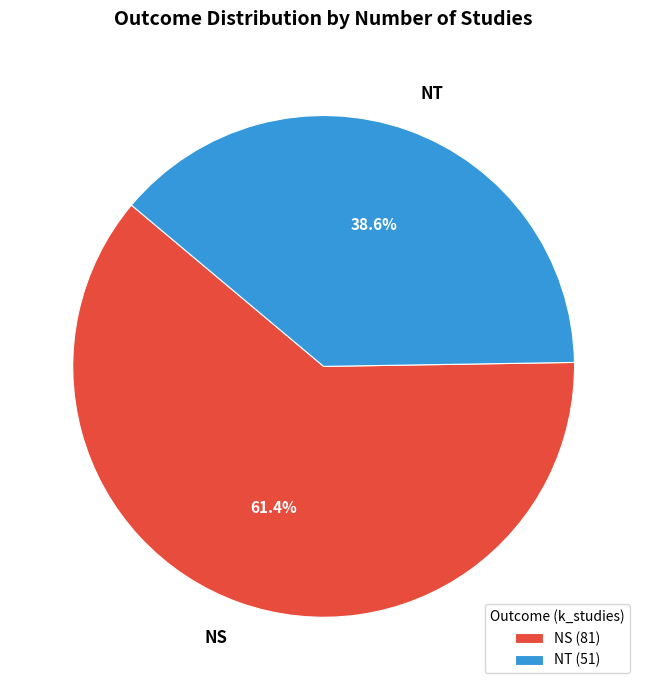

How many slices are in this pie chart?

2